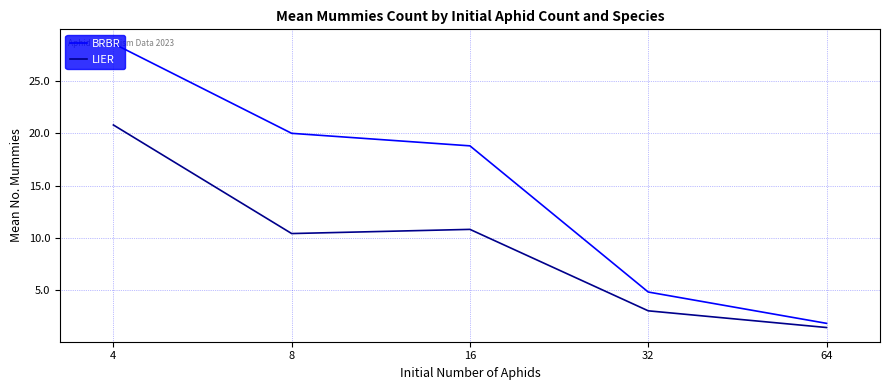

What is the maximum value for LIER?

20.8